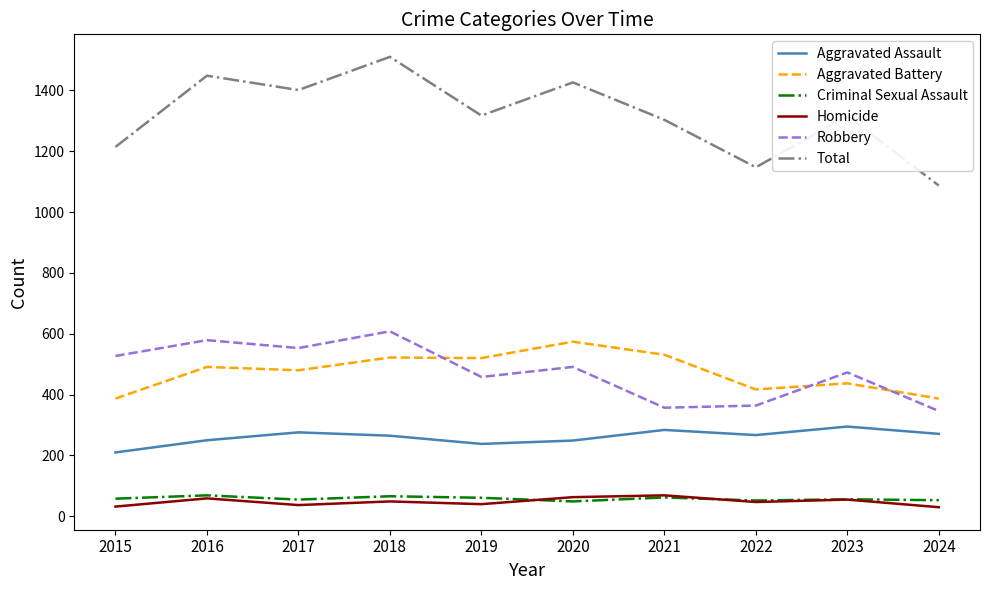

The Robbery series shows 512 at 2024. True or false?

False